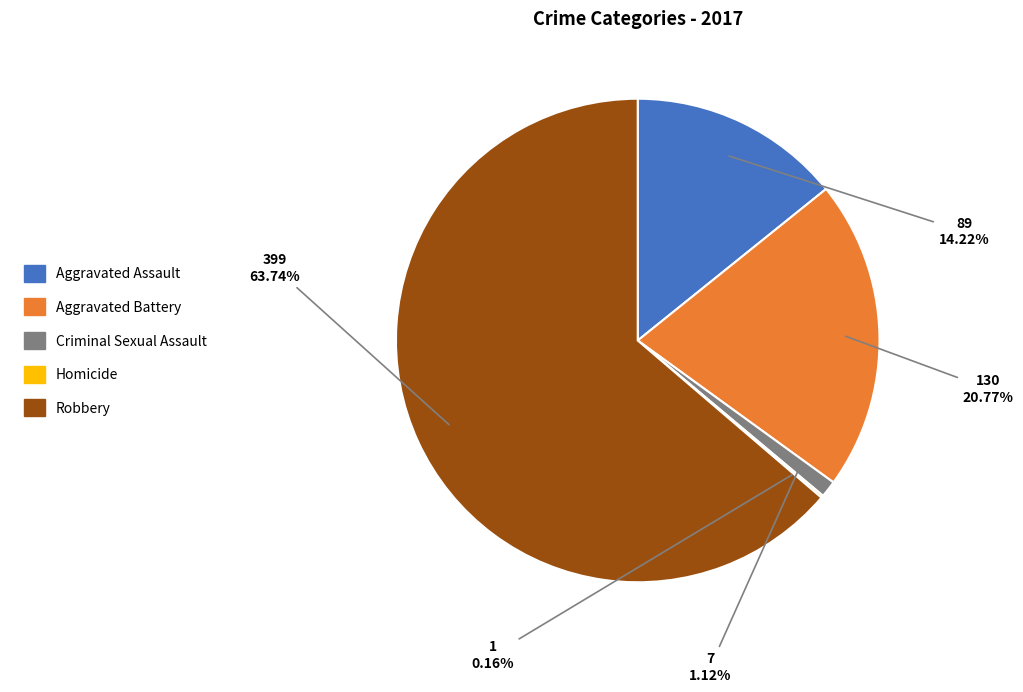

Does Robbery represent more than half of the total?

Yes